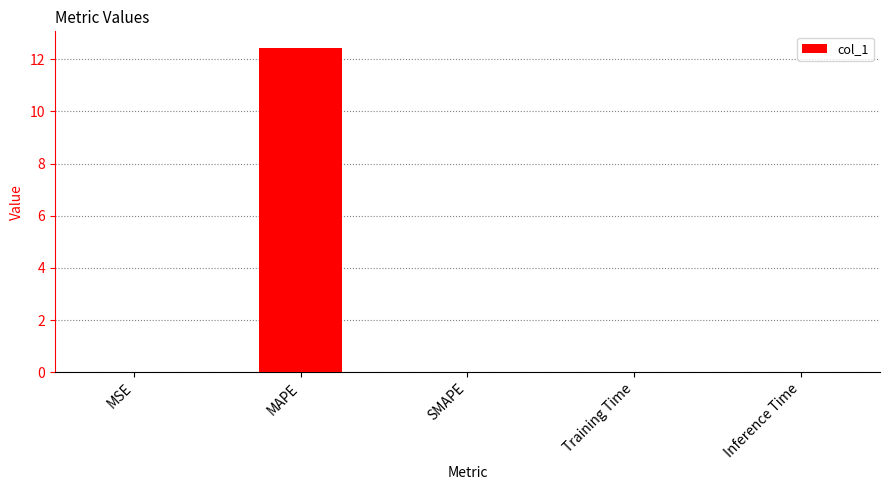

What is the sum of all values?

12.5